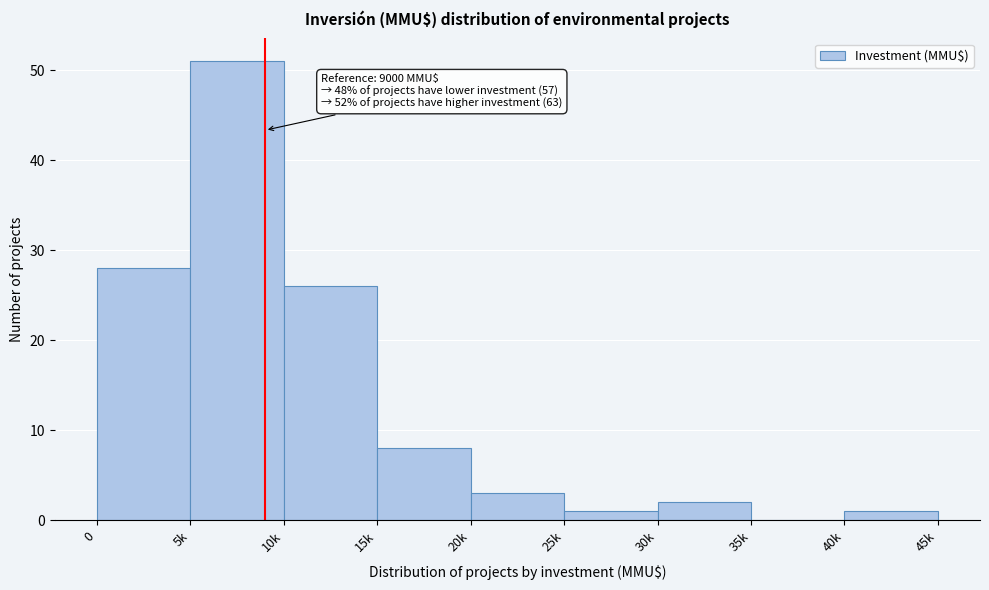

Reading right to left, transcribe all the data shown in this chart.

40k=1	35k=0	30k=2	25k=1	20k=3	15k=8	10k=26	5k=51	0=28